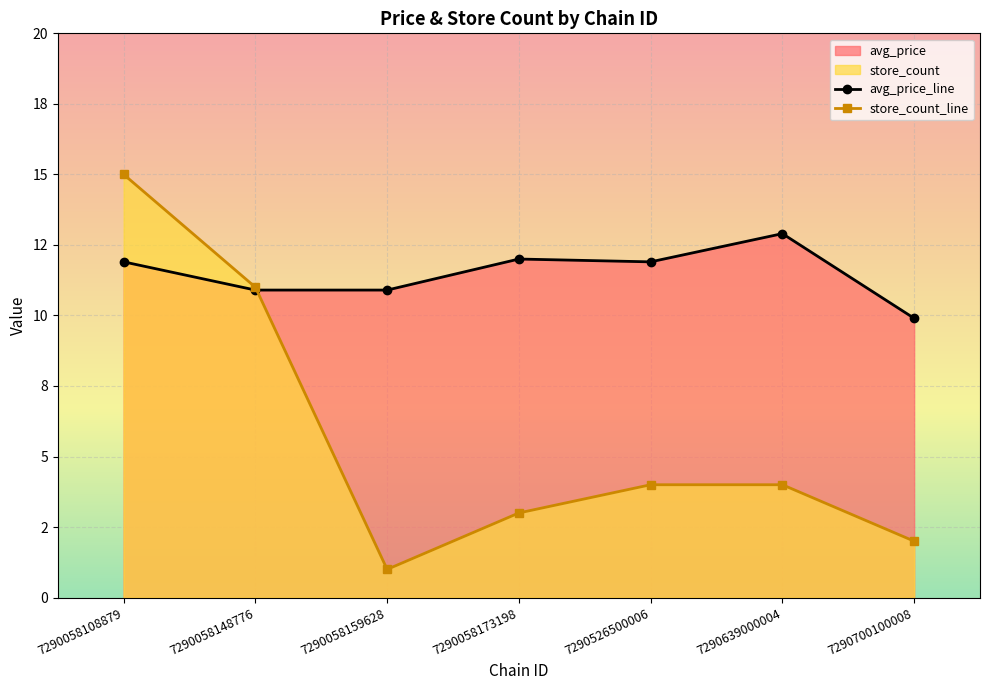

What is the approximate value of store_count_line at 7290639000004?

4.0